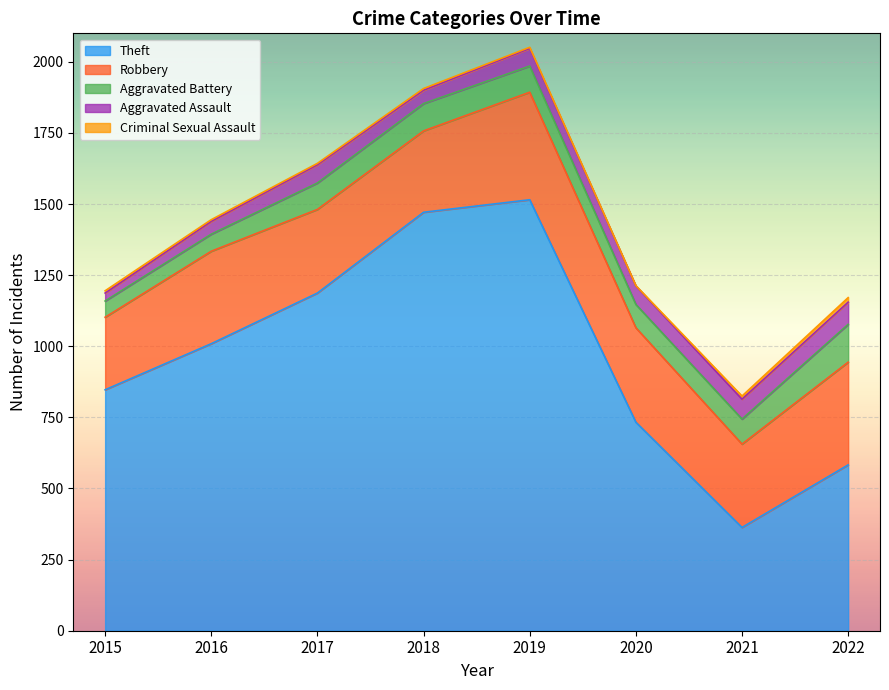

Is it true that Theft equals 733 at 2020?

True